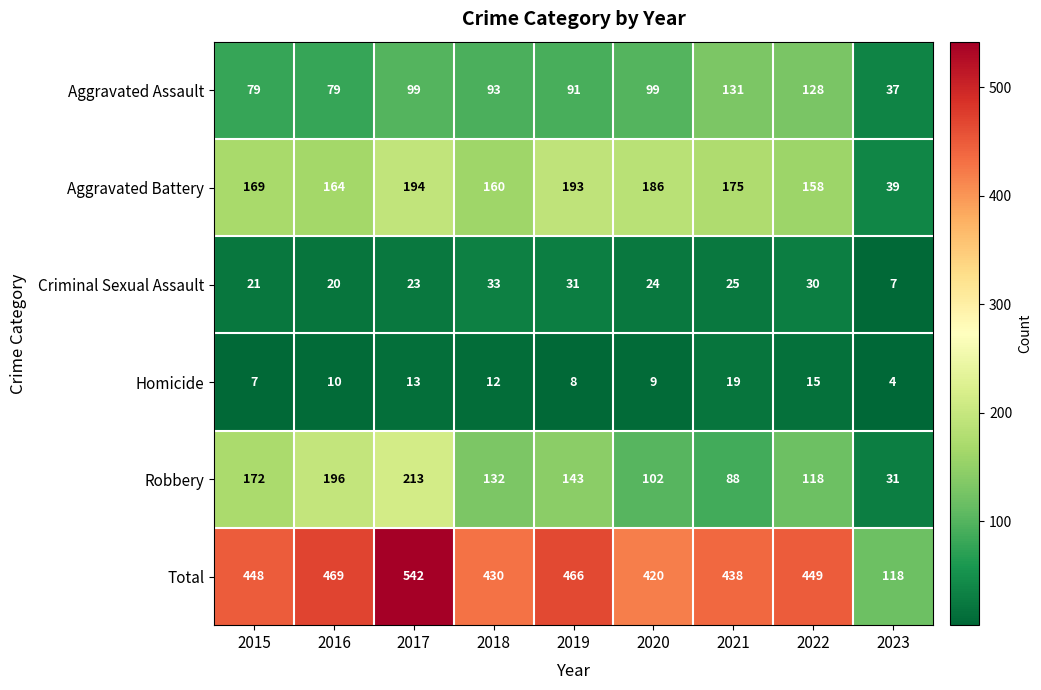

Where does the Robbery series first go above 132?

2015